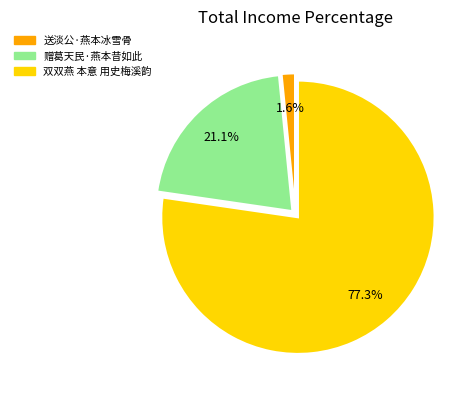

What is the ratio of the value at 赠葛天民·燕本昔如此 to the value at 双双燕 本意 用史梅溪韵?

0.3